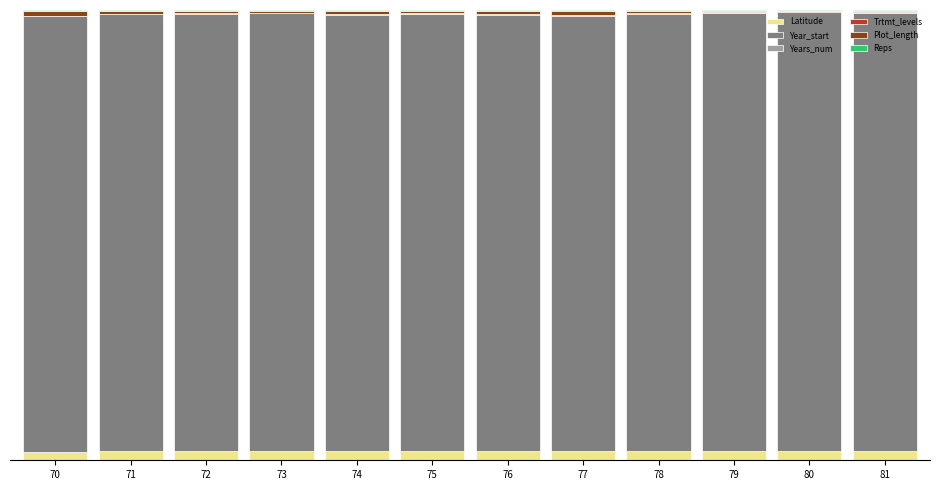

Are the bars horizontal?

No